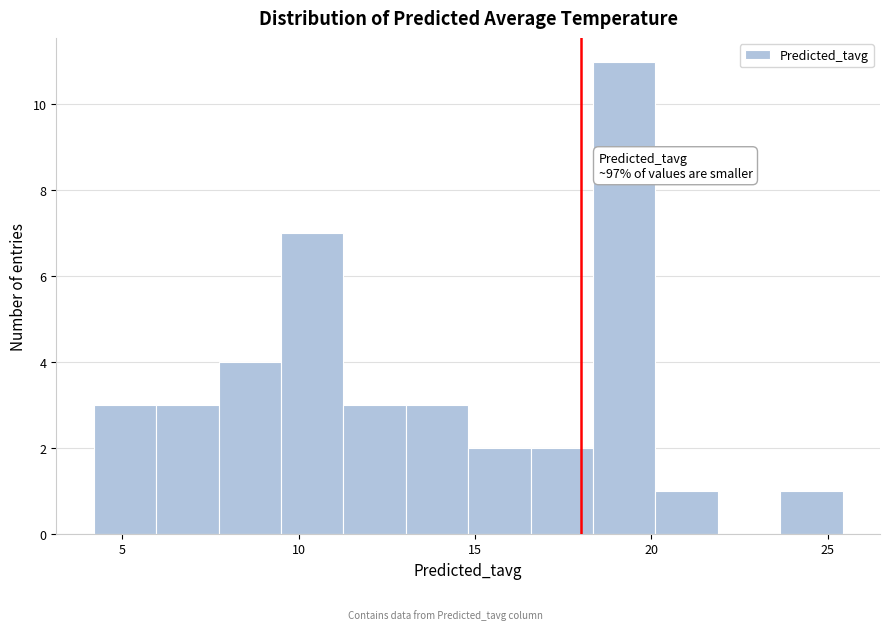

Read against the x-axis, roughly where is the centre of the tallest bar?

19.0